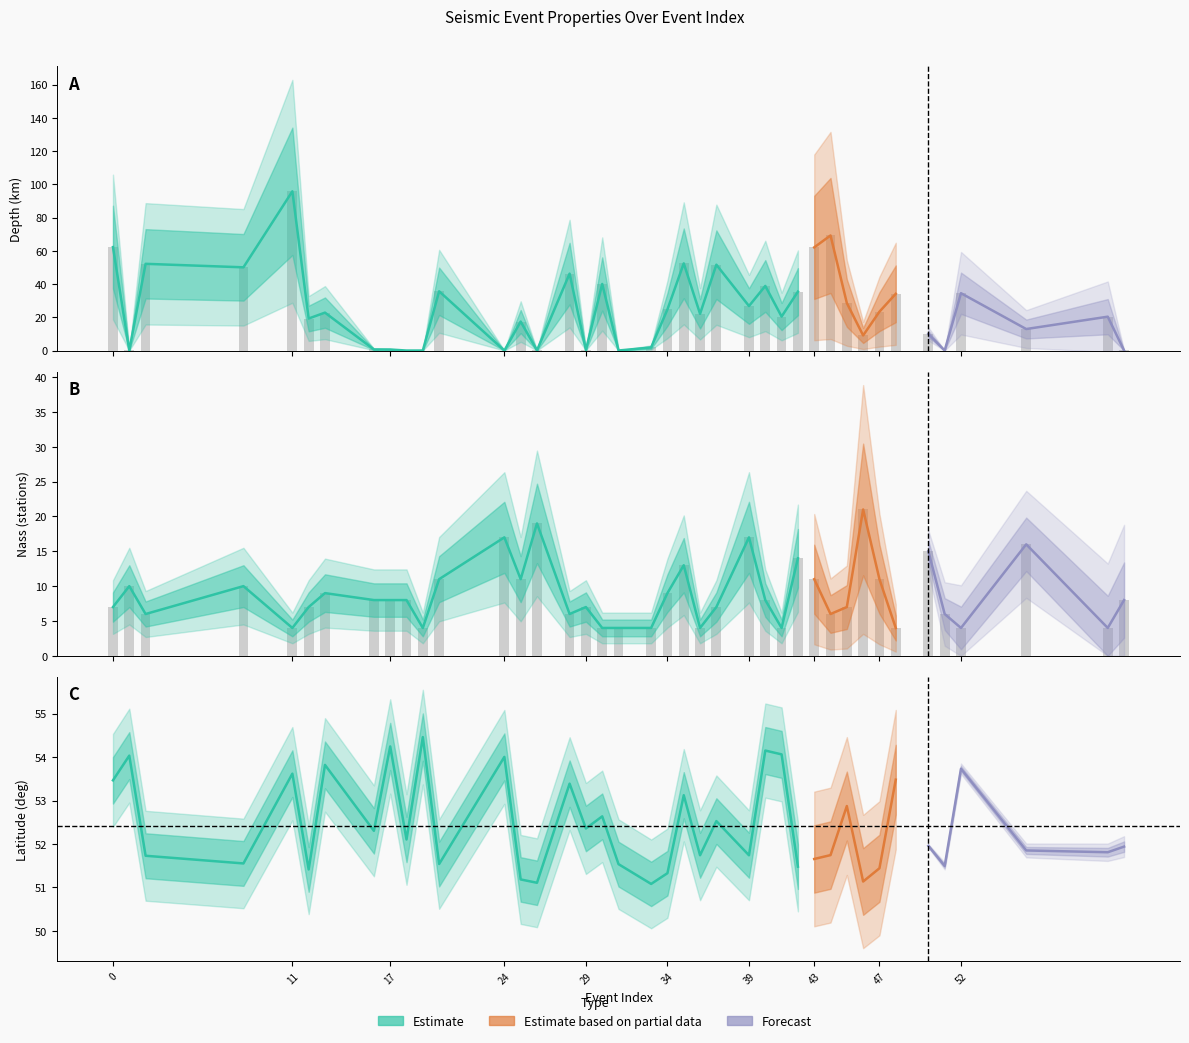

How many data points in depth are above 22?

21